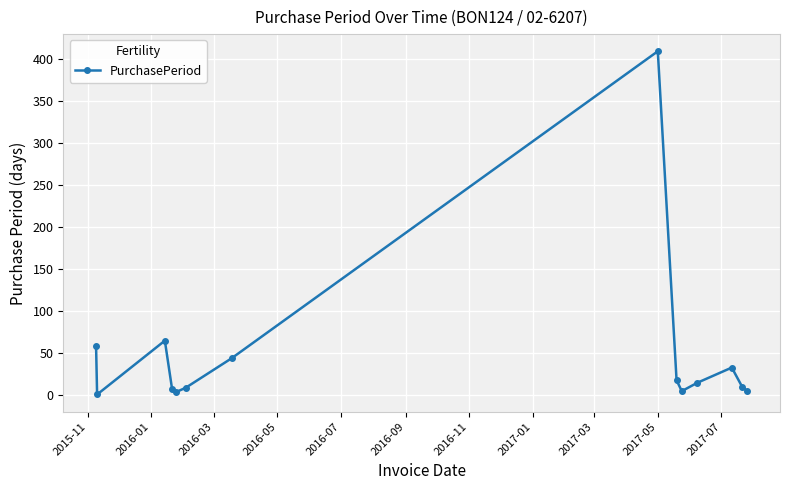

What is the sum of all values?

684